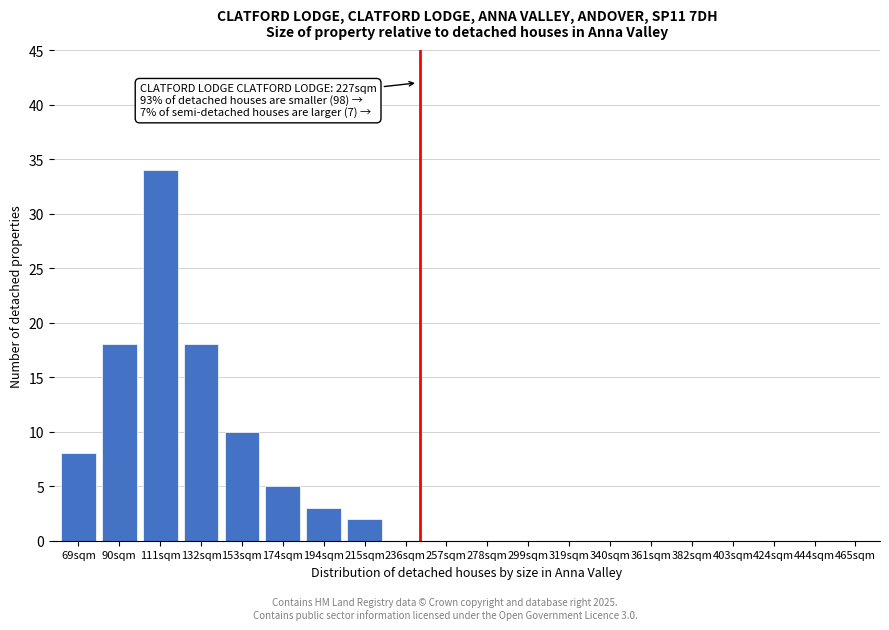

Reading right to left, transcribe all the data shown in this chart.

465sqm=0	444sqm=0	424sqm=0	403sqm=0	382sqm=0	361sqm=0	340sqm=0	319sqm=0	299sqm=0	278sqm=0	257sqm=0	236sqm=0	215sqm=2	194sqm=3	174sqm=5	153sqm=10	132sqm=18	111sqm=34	90sqm=18	69sqm=8